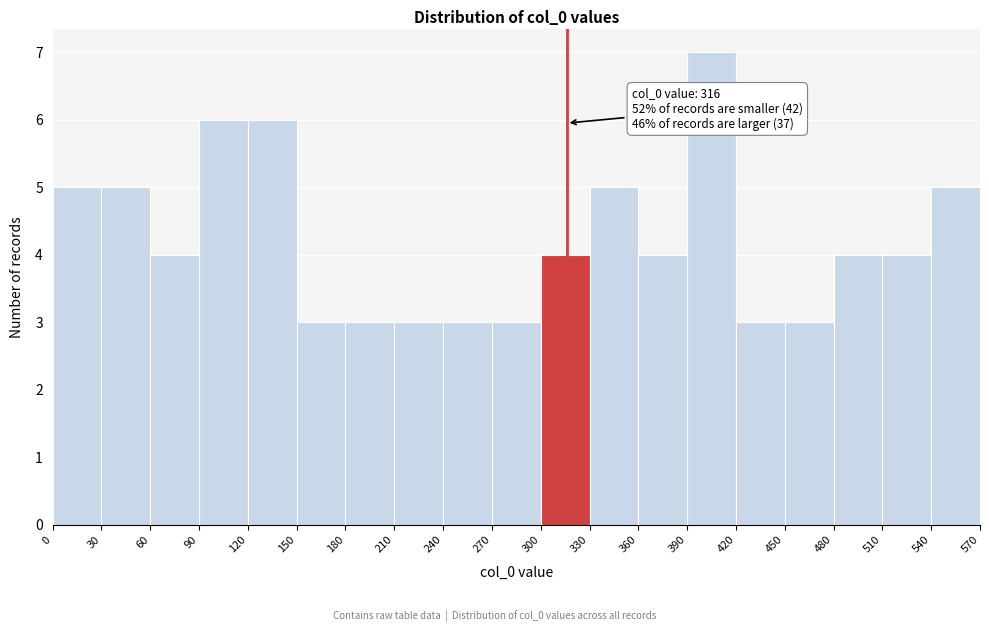

Over which range of the x-axis is the bar tallest?

390 to 420